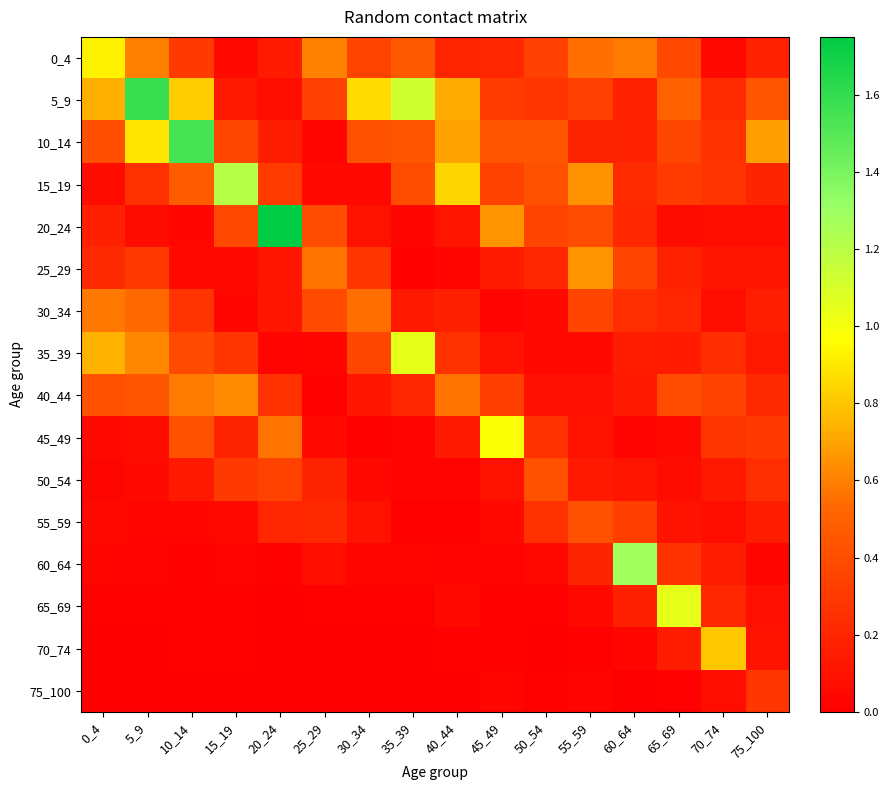

Rank the series at 15_19 from highest to lowest value.

15_19, 40_44, 20_24, 10_14, 50_54, 35_39, 45_49, 5_9, 0_4, 25_29, 55_59, 30_34, 60_64, 65_69, 70_74, 75_100